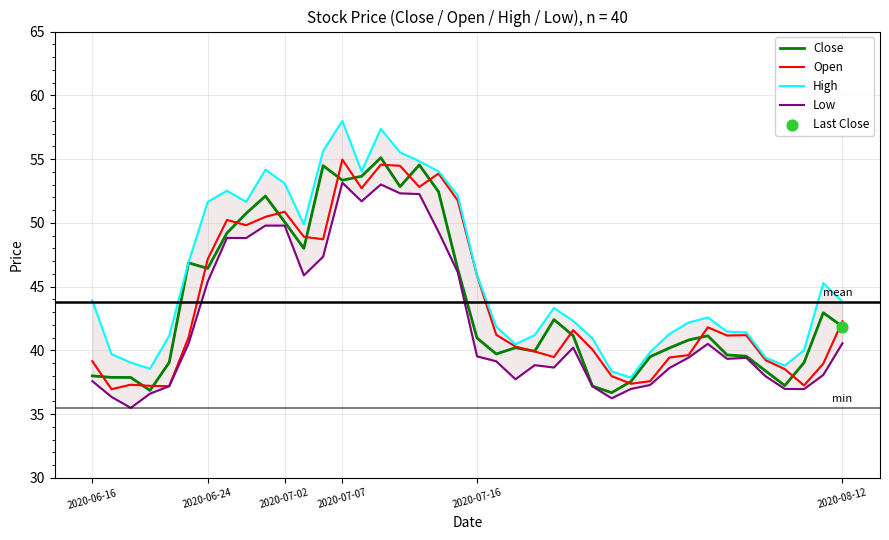

Which series has the largest Y range (max minus min)?

High